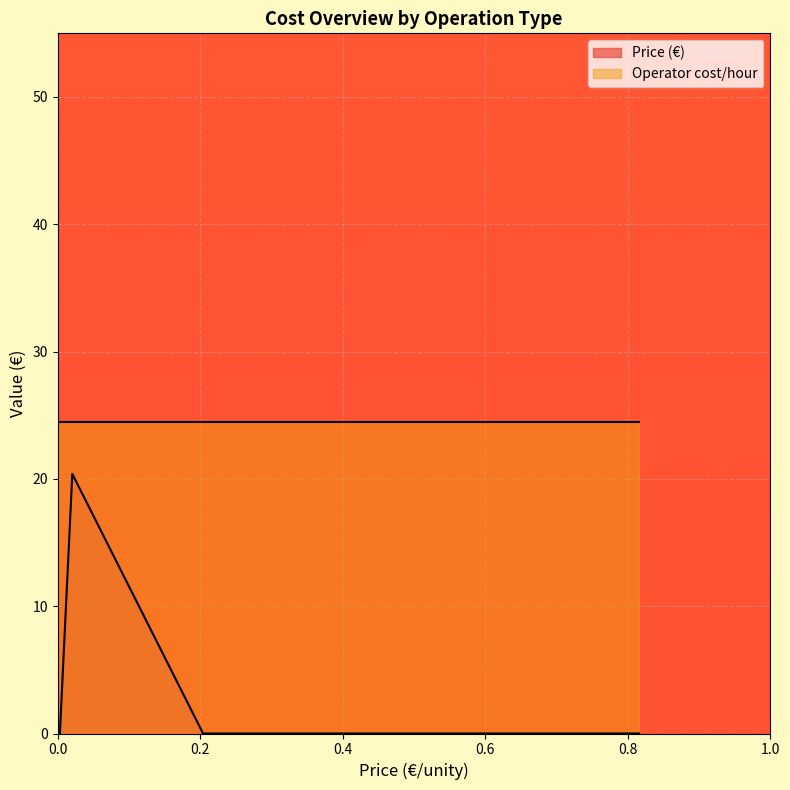

Which series has the largest total across all categories?

Operator cost/hour